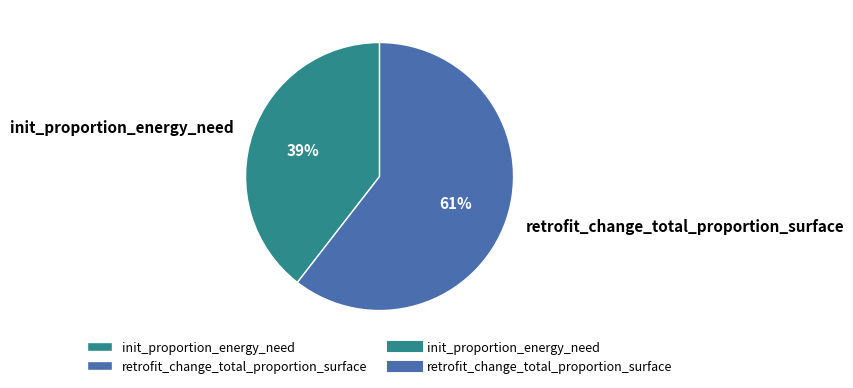

To the nearest percent, what percentage of the pie is init_proportion_energy_need?

39%